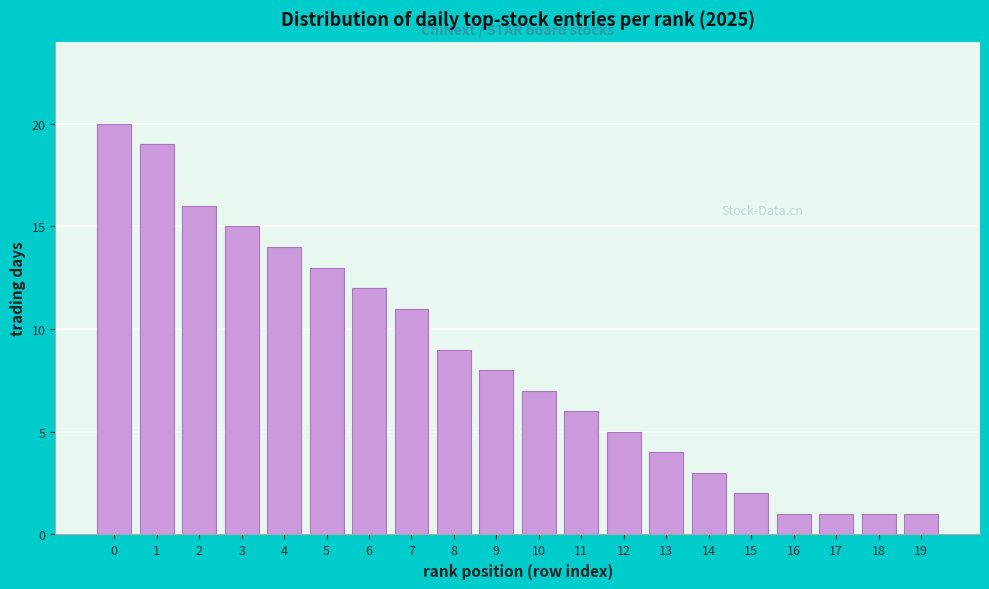

Reading left to right, what are all the values shown in this chart?

20	19	16	15	14	13	12	11	9	8	7	6	5	4	3	2	1	1	1	1